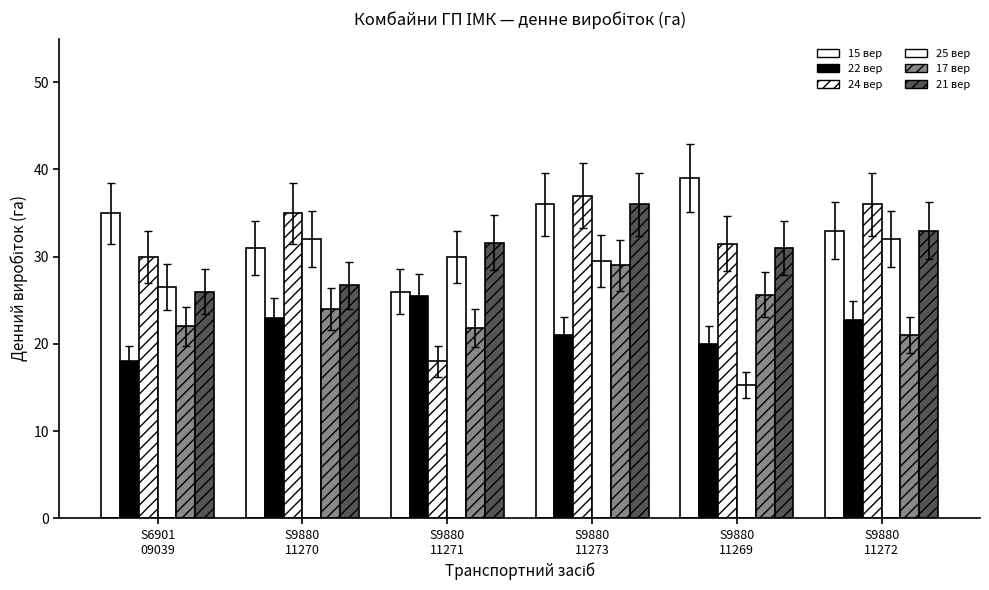

Is it true that col_18 (2014-09-17) equals 7.7 at S9880
11270?

False